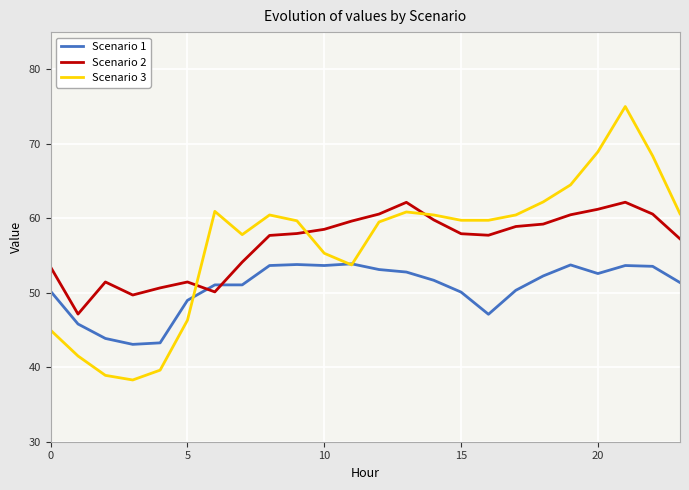

At how many categories does at least one series exceed 64?

4